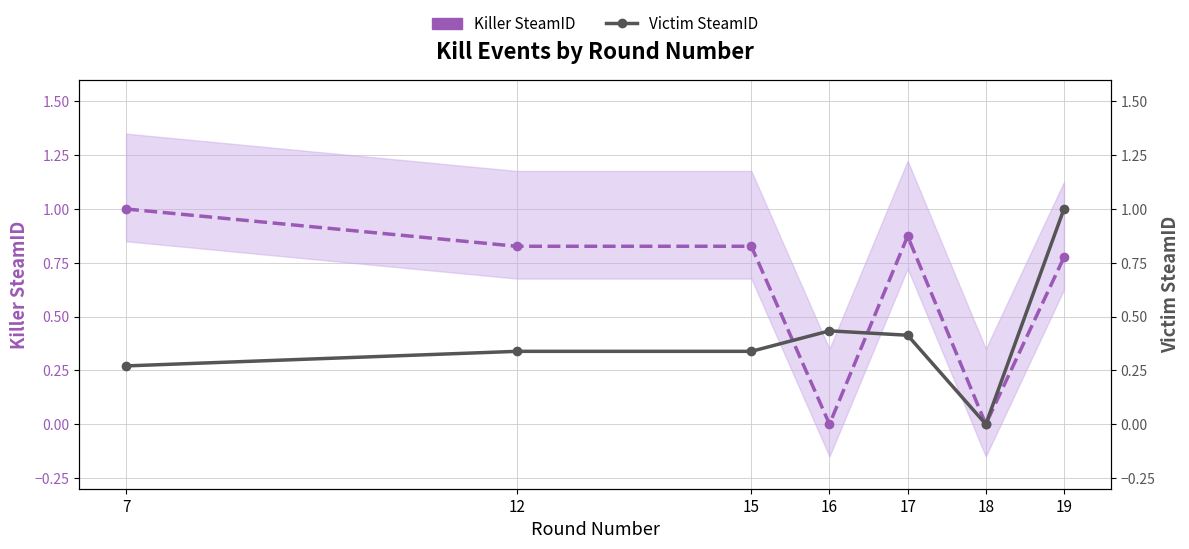

Reading left to right, transcribe all the data shown in this chart.

Killer SteamID: 1.0	0.8	0.8	0.0	0.9	0.0	0.8
Victim SteamID: 0.3	0.3	0.3	0.4	0.4	0.0	1.0